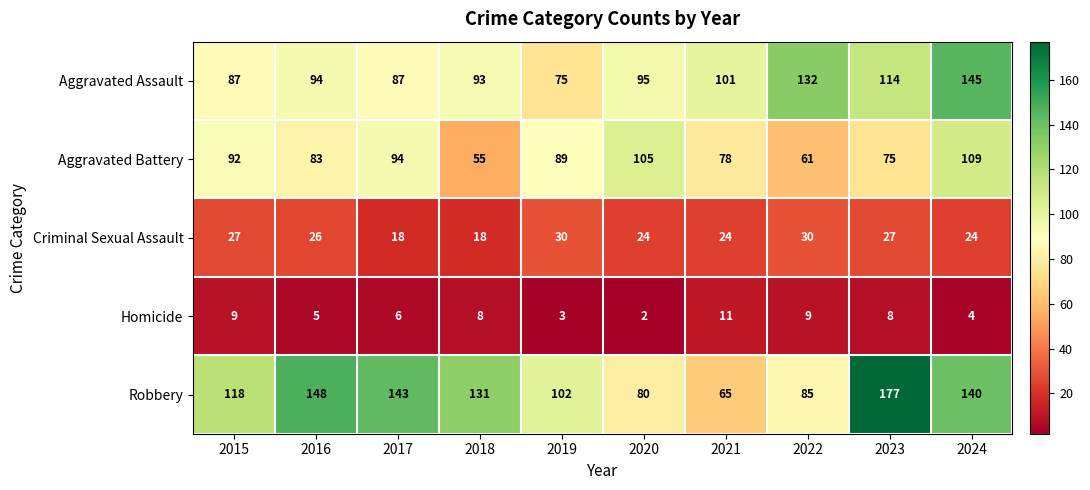

Which series has the largest total across all categories?

Robbery